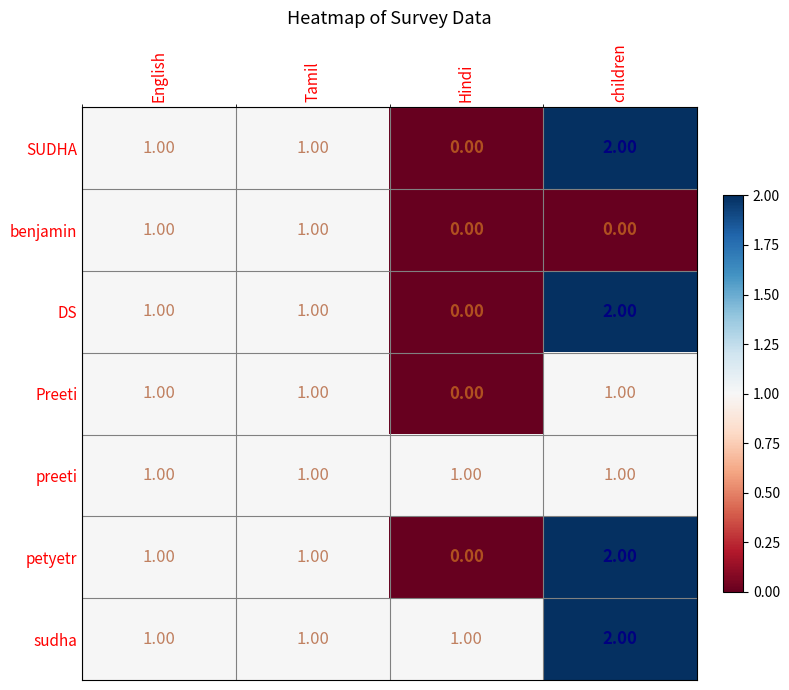

At which label does SUDHA reach its minimum?

Hindi